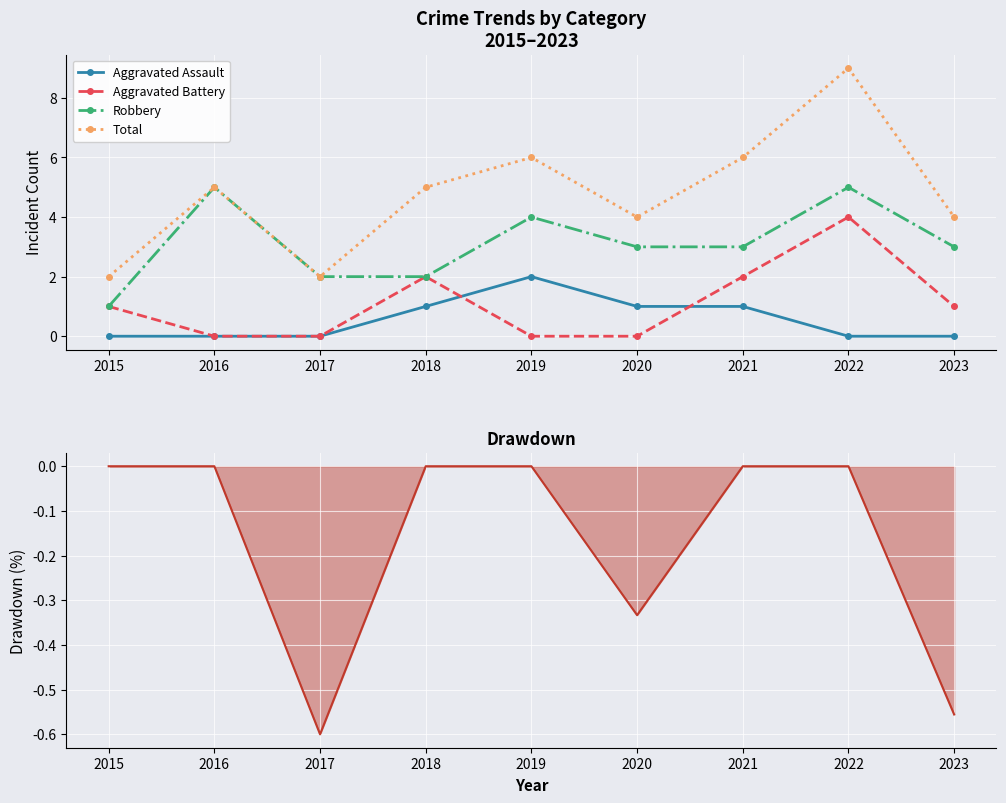

Reading left to right, extract all data points from this chart.

Aggravated Assault: 2015=0.0	2016=0.0	2017=0.0	2018=1.0	2019=2.0	2020=1.0	2021=1.0	2022=0.0	2023=0.0
Aggravated Battery: 2015=1.0	2016=0.0	2017=0.0	2018=2.0	2019=0.0	2020=0.0	2021=2.0	2022=4.0	2023=1.0
Robbery: 2015=1.0	2016=5.0	2017=2.0	2018=2.0	2019=4.0	2020=3.0	2021=3.0	2022=5.0	2023=3.0
Total: 2015=2.0	2016=5.0	2017=2.0	2018=5.0	2019=6.0	2020=4.0	2021=6.0	2022=9.0	2023=4.0
Total Drawdown: 2015=0.0	2016=0.0	2017=-0.6	2018=0.0	2019=0.0	2020=-0.3	2021=0.0	2022=0.0	2023=-0.6